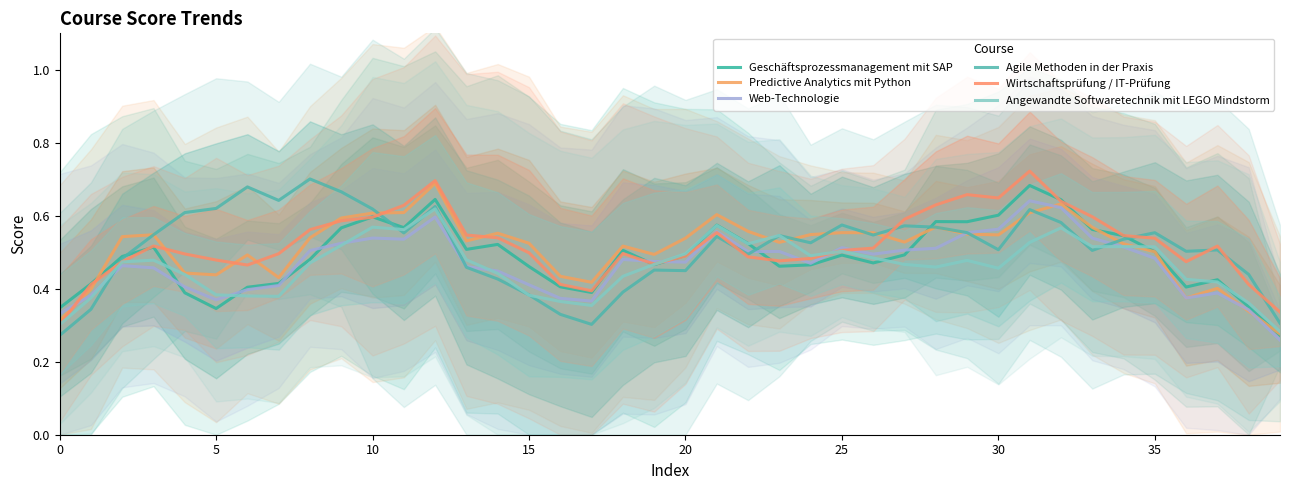

At which category is the sum across all series the highest?

12